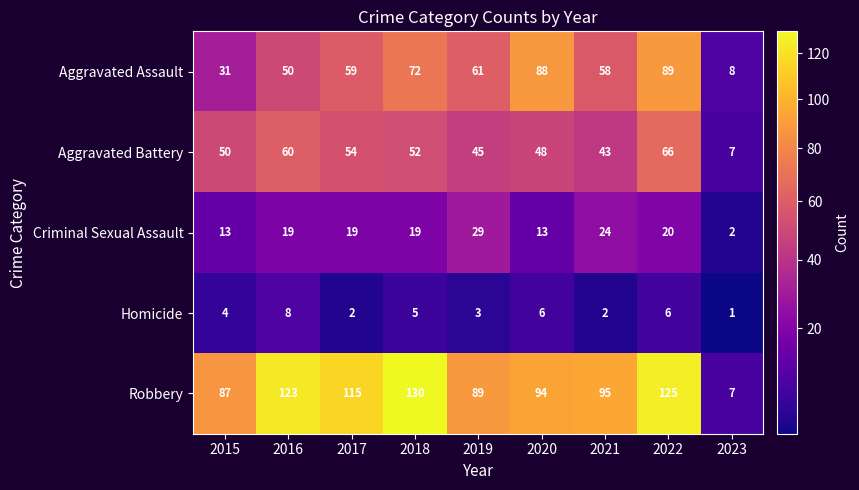

List the series in order of their peak value, highest first.

Robbery, Aggravated Assault, Aggravated Battery, Criminal Sexual Assault, Homicide